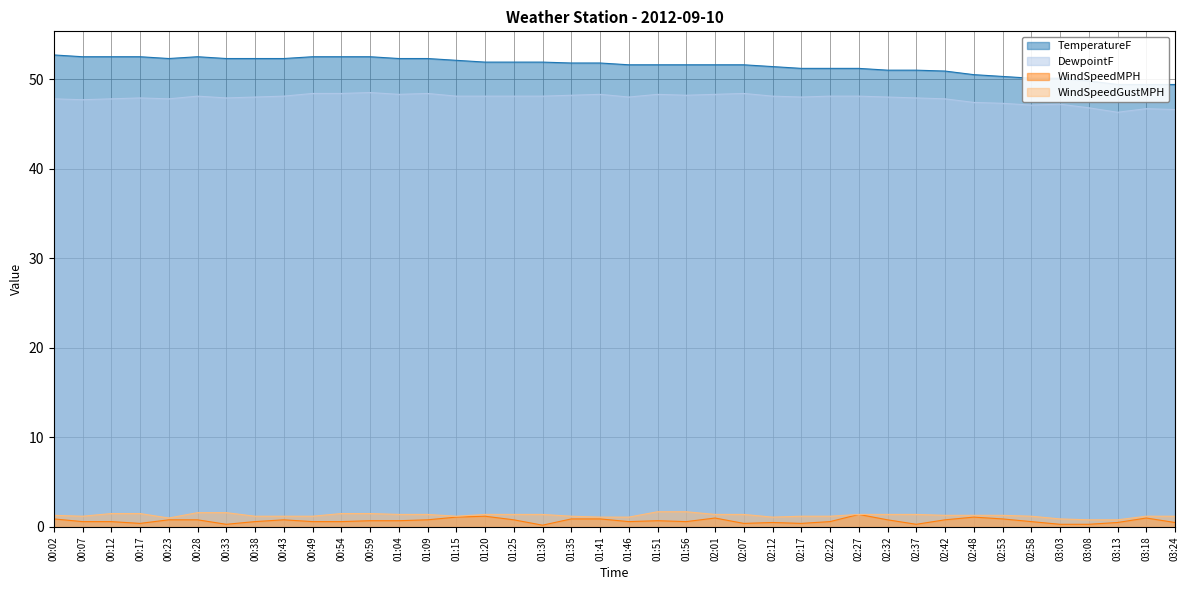

Is the value of TemperatureF at 02:53 greater than the value of DewpointF at 02:48?

Yes